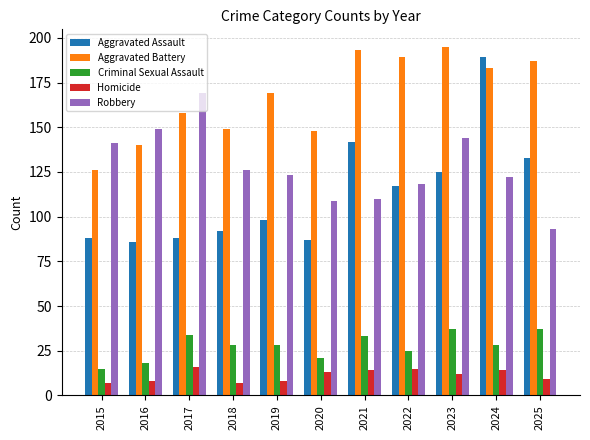

Which series has the largest total across all categories?

Aggravated Battery